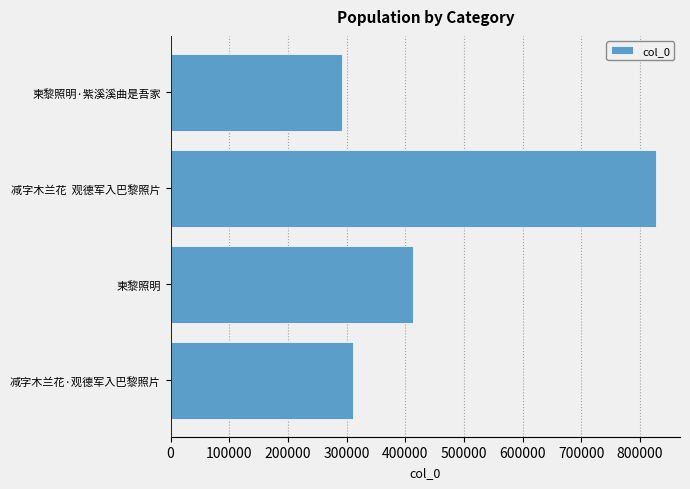

List the labels in order of value, largest first.

减字木兰花  观德军入巴黎照片, 柬黎照明, 减字木兰花·观德军入巴黎照片, 柬黎照明·紫溪溪曲是吾家